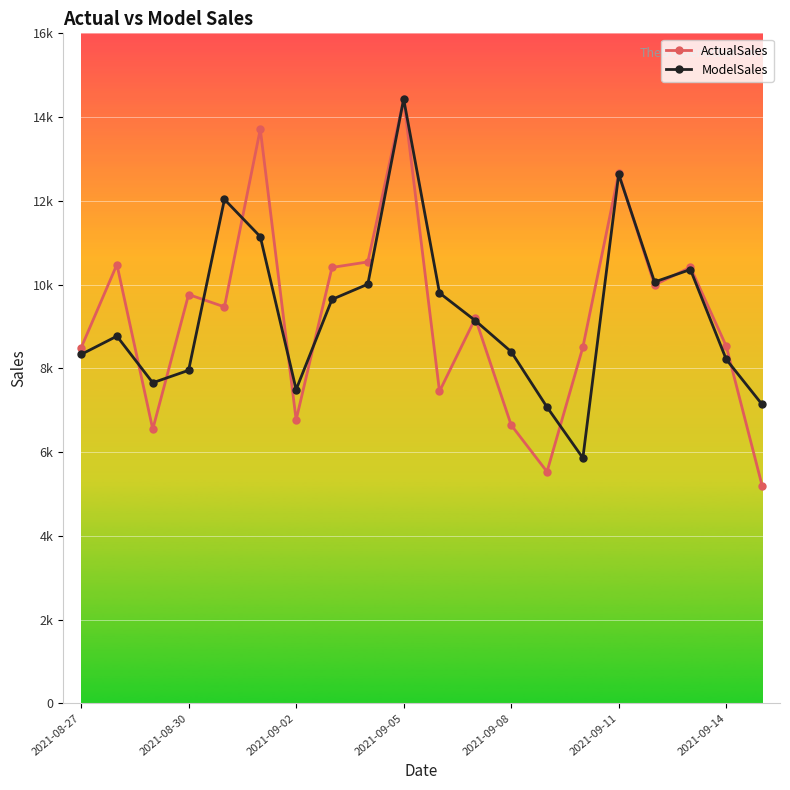

What are all the series names shown in the legend?

ActualSales, ModelSales